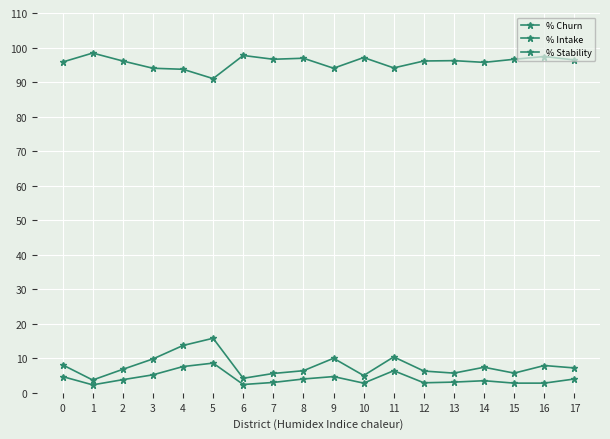

Is it true that % Stability equals 139.6 at 6?

False